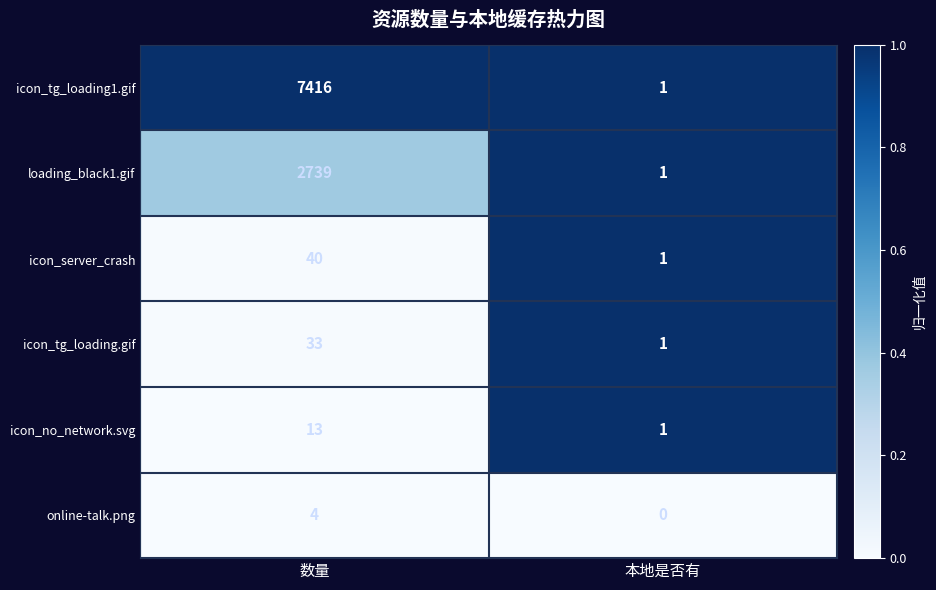

Is it true that online-talk.png equals 2 at 数量?

False